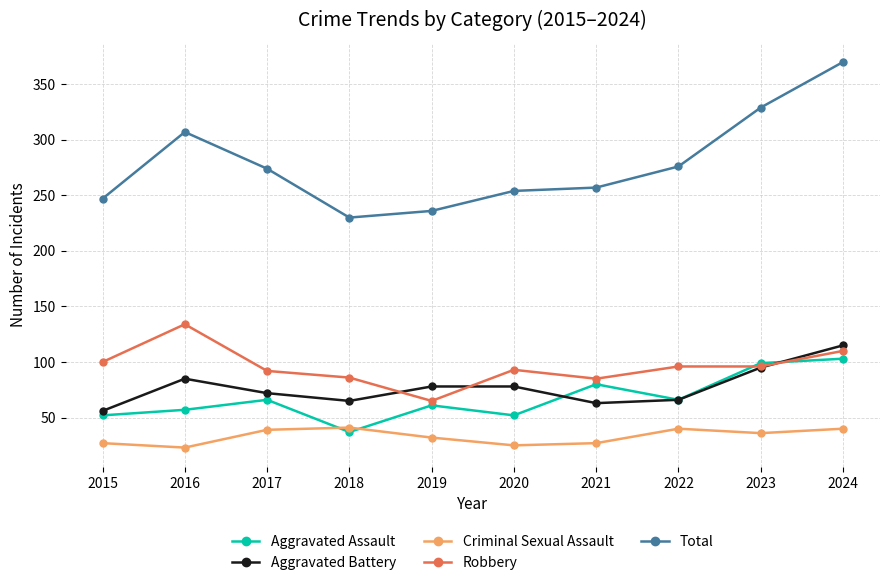

What is the average value of the Aggravated Battery series?

77